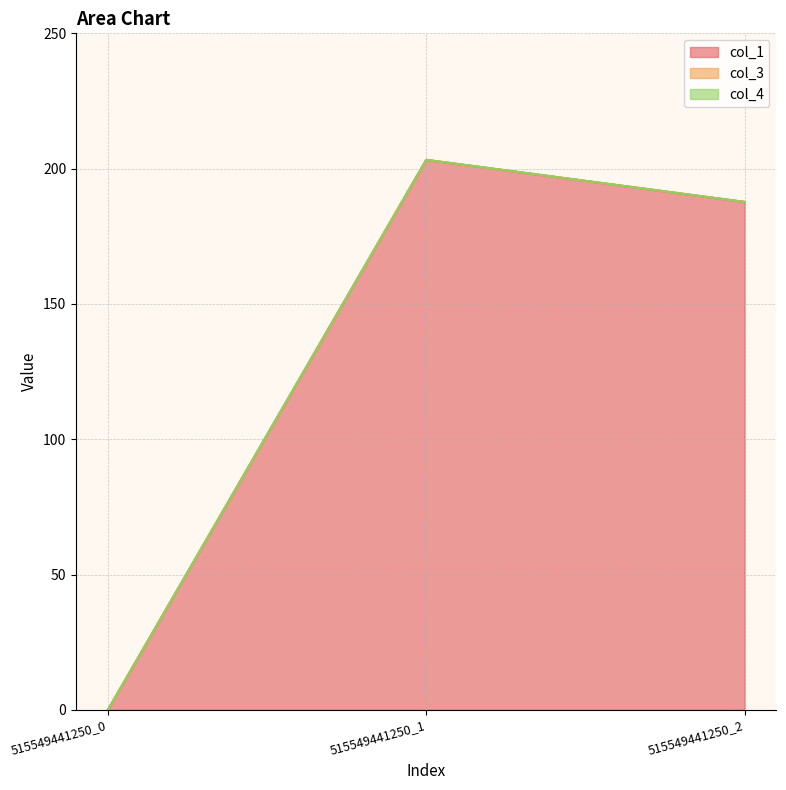

Does the chart display data point markers on the line(s)?

No